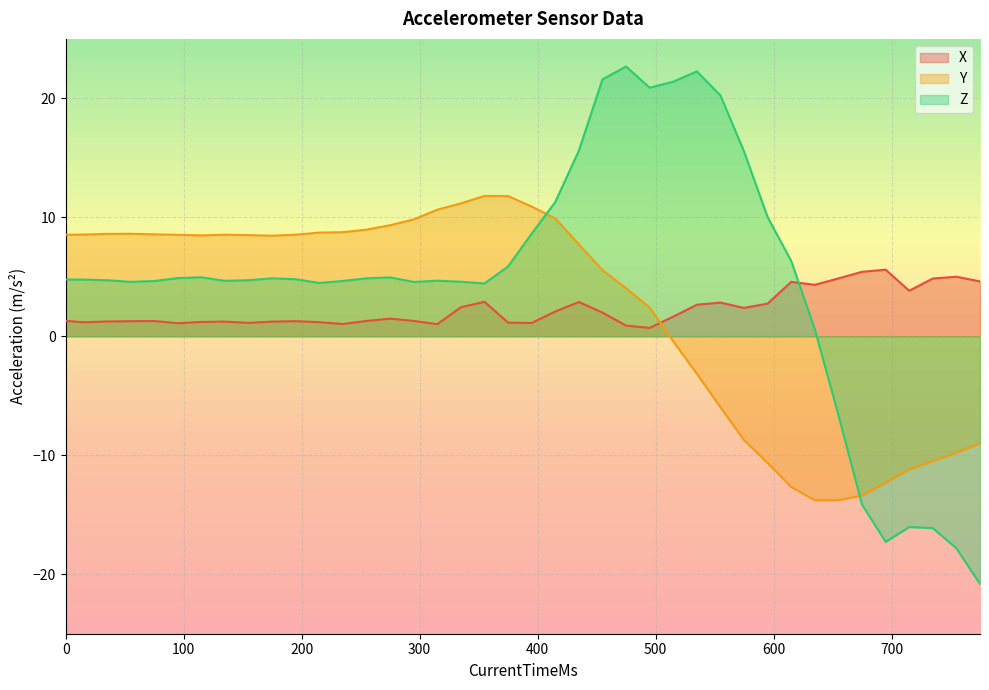

How many values in the Y series are below 8?

18